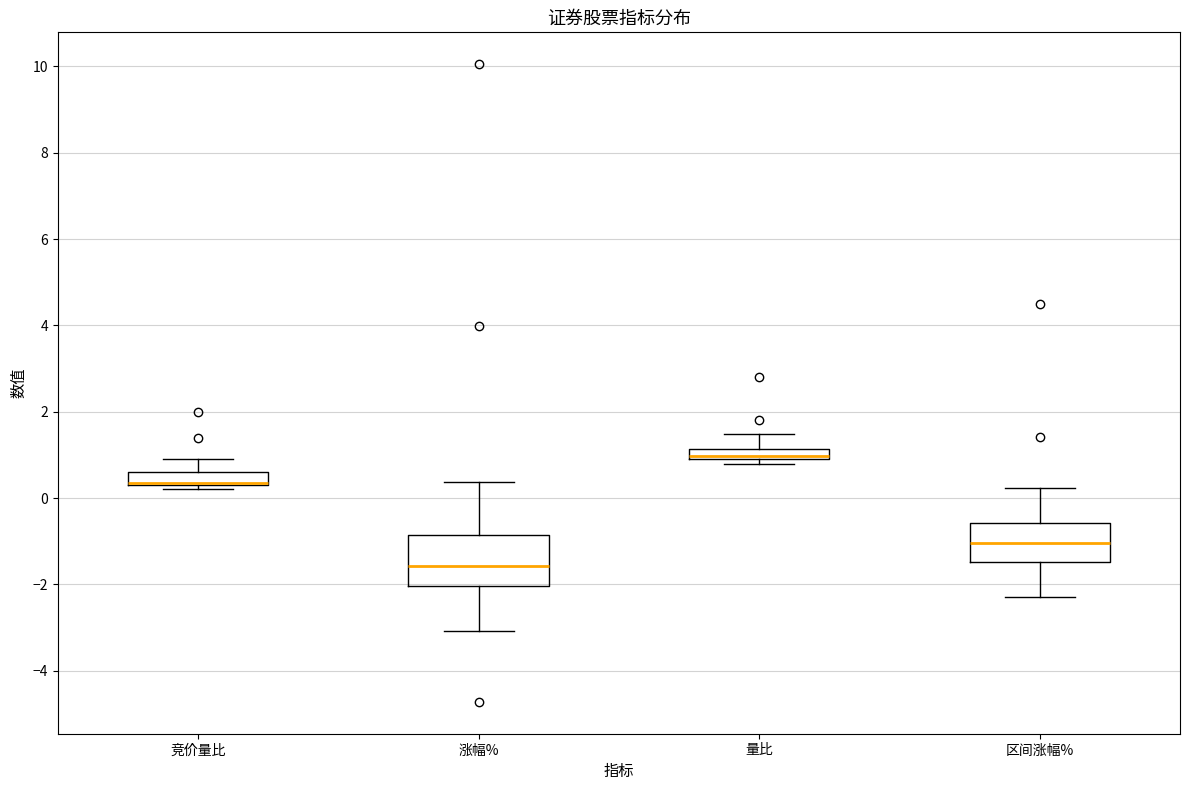

Where is the lower edge of the box for 区间涨幅% on the y-axis? The values are not printed on the chart, so give them approximately, as read against the axis.

-1.4